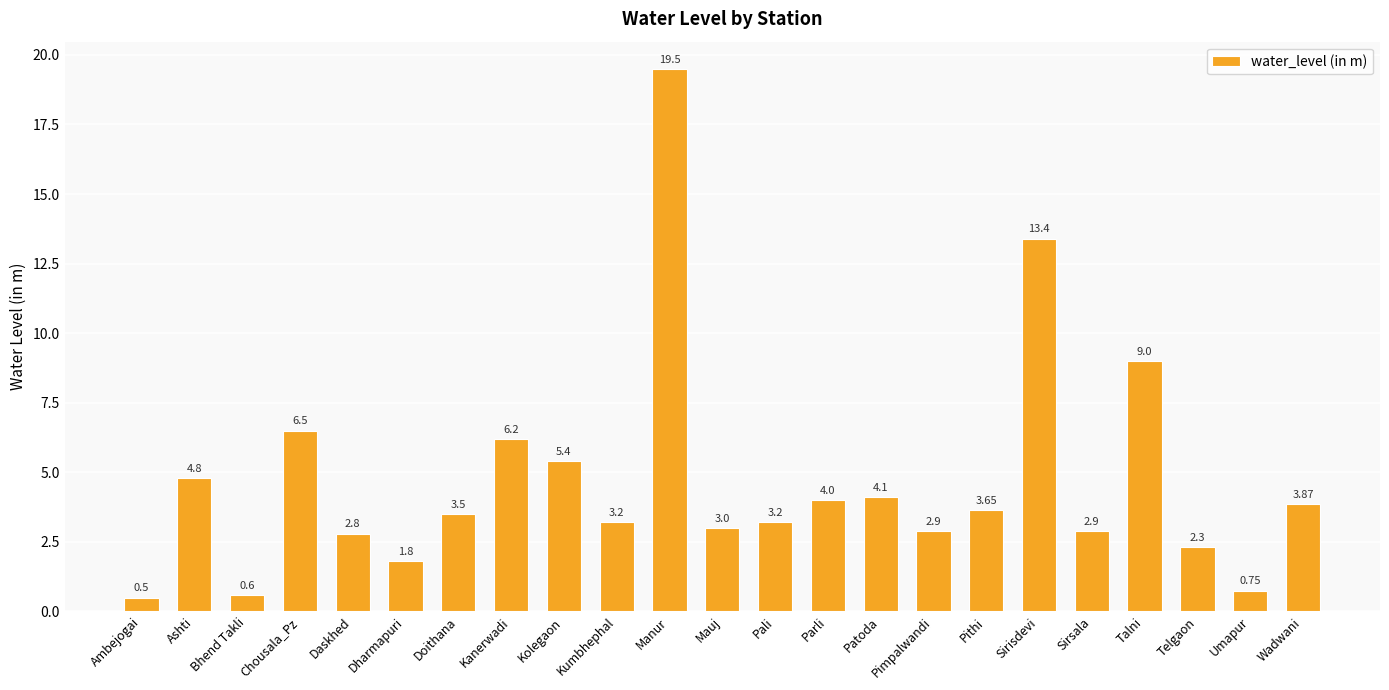

Approximately how many times larger is the value at Ashti compared to Sirsala?

1.7